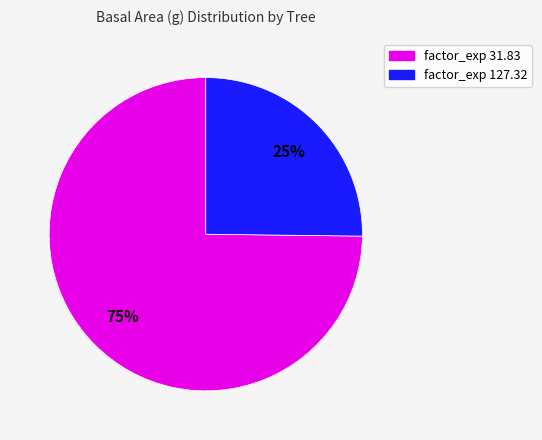

Rank the categories by value from lowest to highest.

factor_exp 127.32, factor_exp 31.83